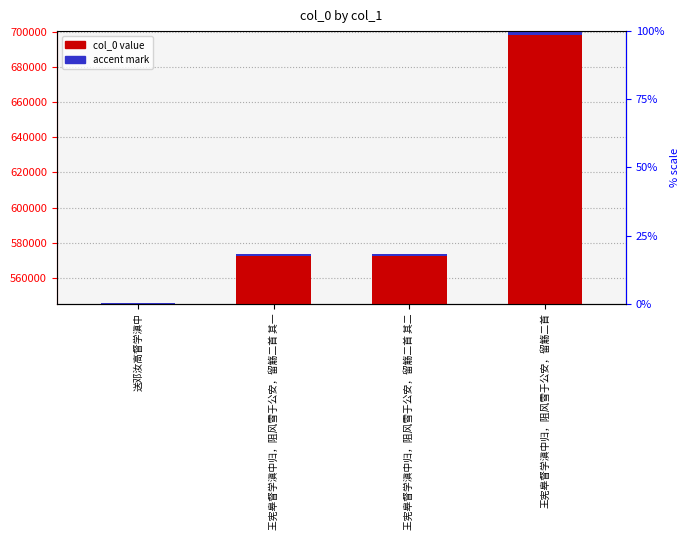

True or false: col_0 value has a value of 1079727.5 at 王宪皋督学滇中归，阻风雪于公安，留觞二首.

False